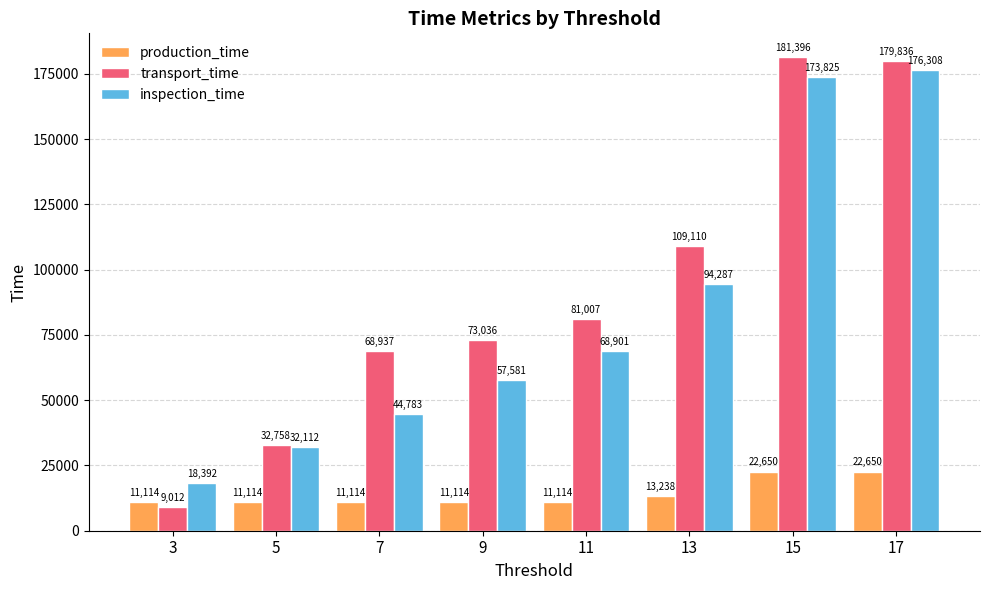

What is the difference between the production_time values at 13 and 15?

9412